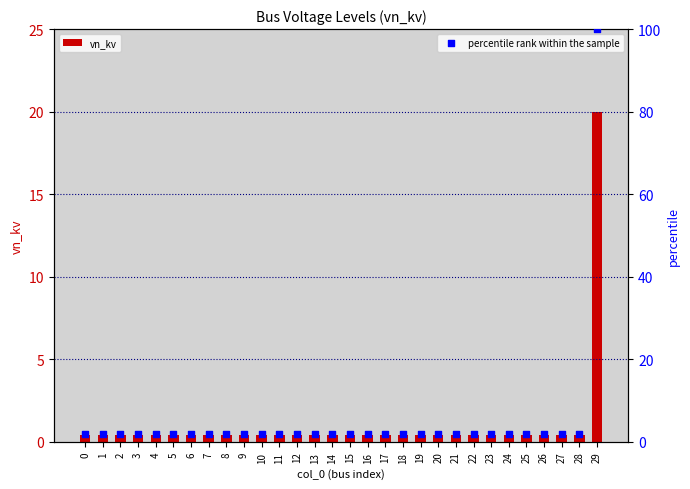

What is the total value across all series at 18?

2.4